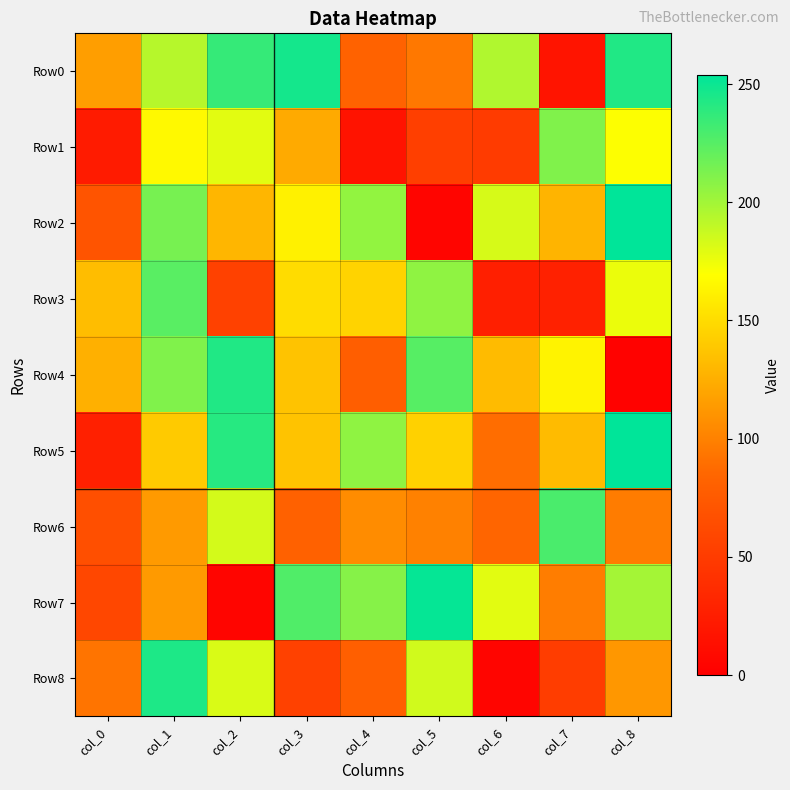

Rank the series at col_4 from lowest to highest value.

Row1, Row4, Row8, Row0, Row6, Row3, Row2, Row5, Row7